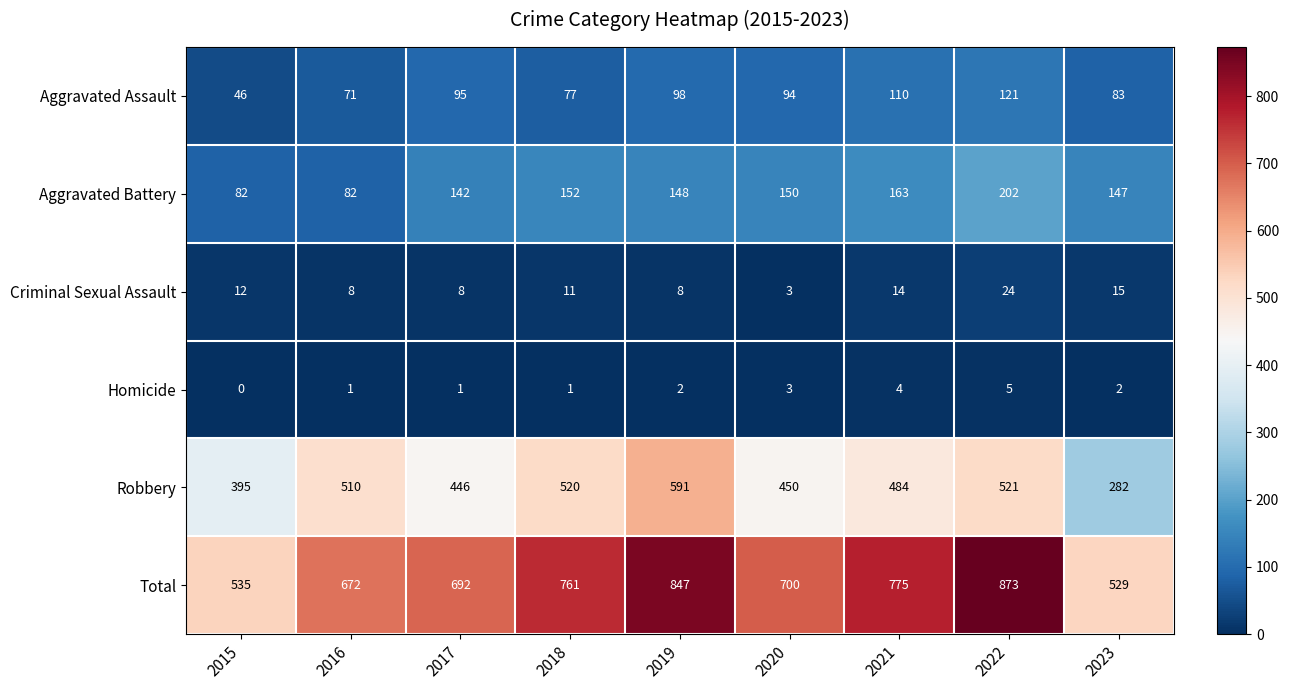

Is it true that Aggravated Assault equals 110 at 2021?

True